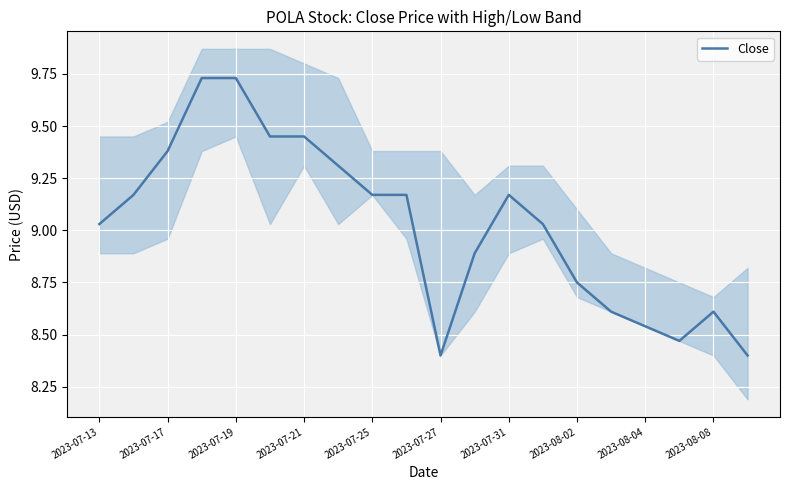

The value of Close at 2023-07-19 is 17.0. True or false?

False